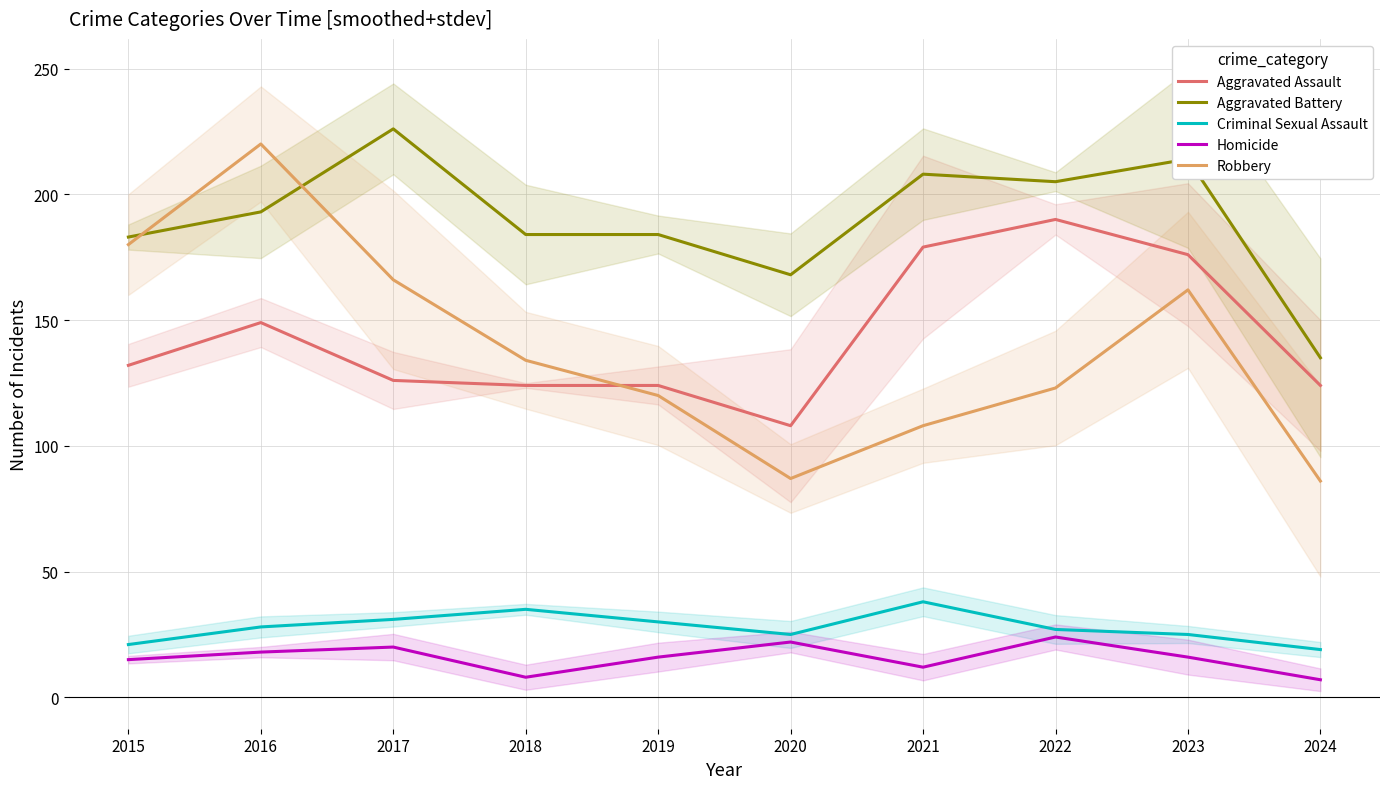

How many lines are shown in the chart?

5